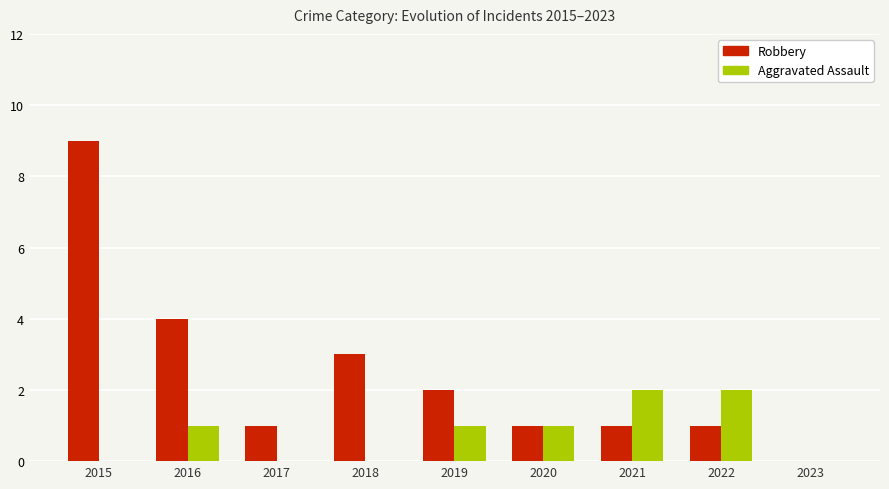

What is the approximate value of Aggravated Assault at 2020?

1